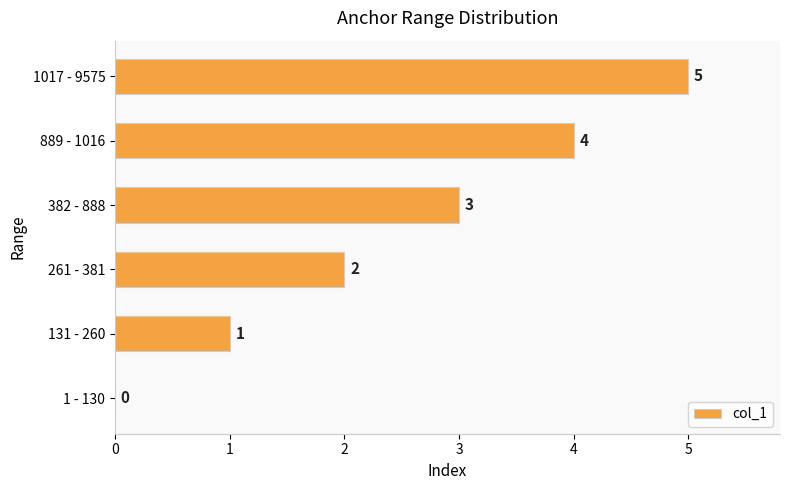

Count the number of categories in the chart.

6